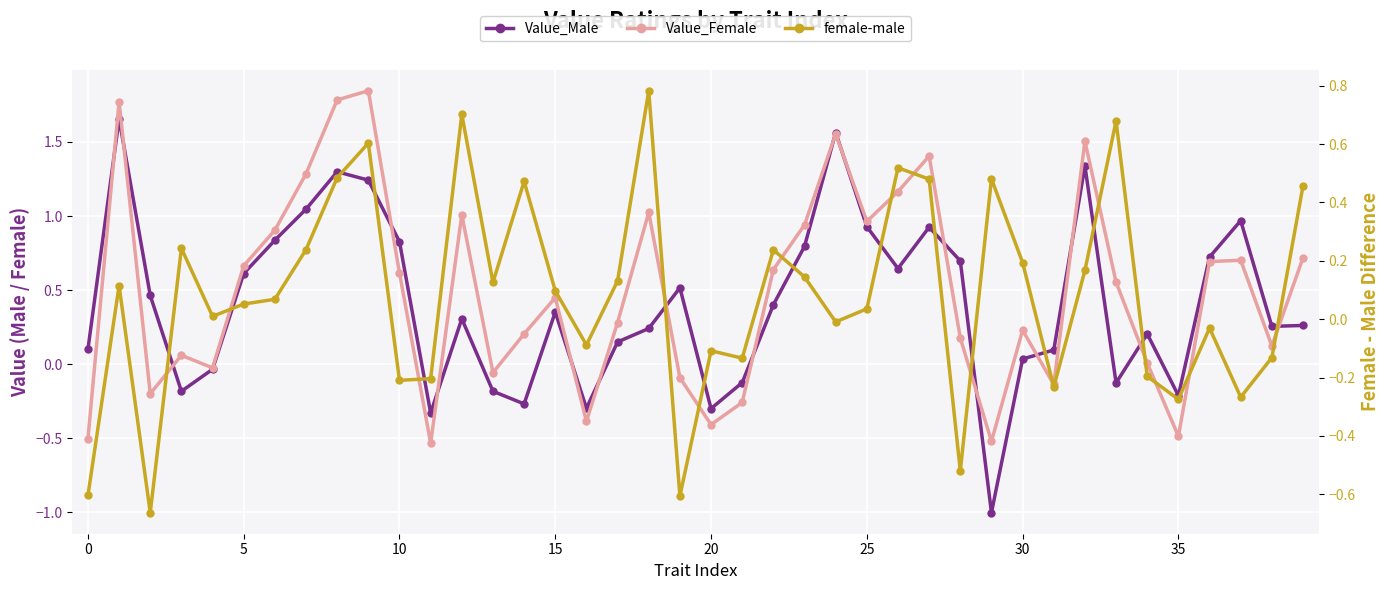

Which series has the widest spread of values?

Value_Male